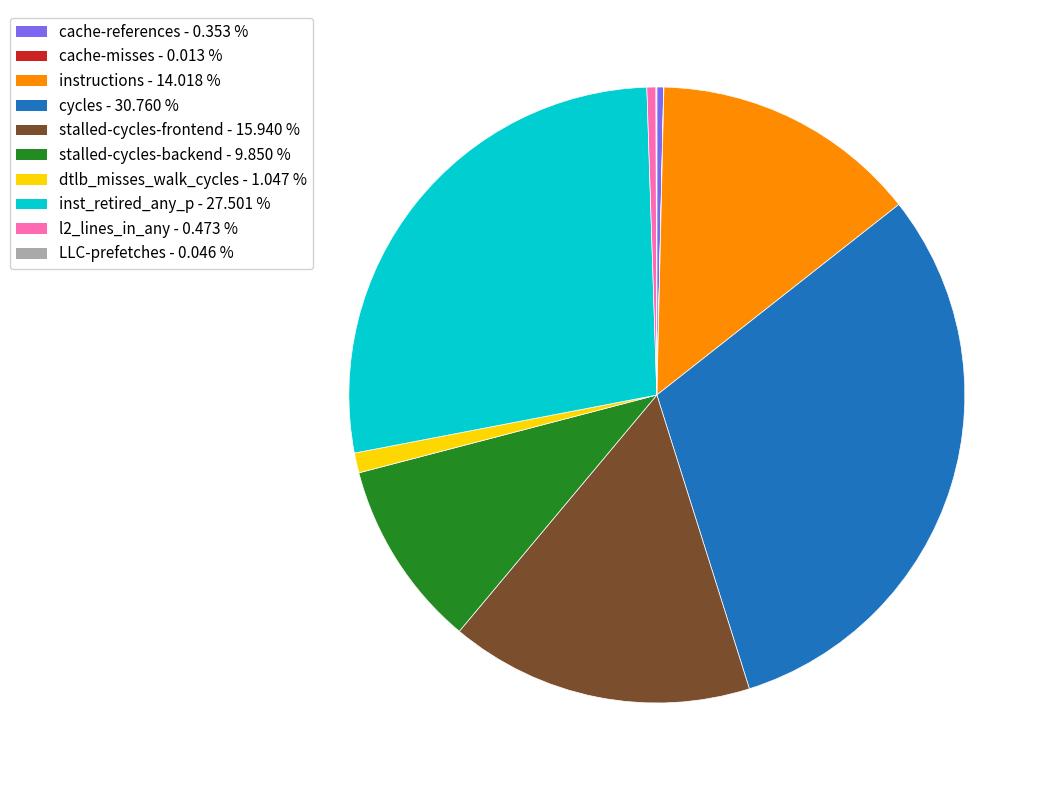

Which slice is the largest?

cycles